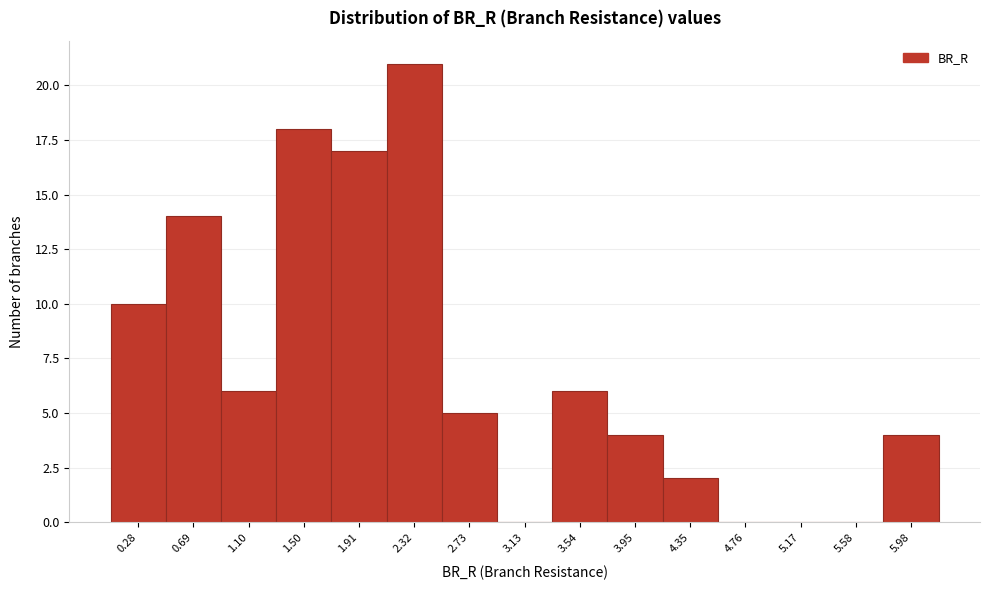

Reading left to right, transcribe this chart: for each bar, give the range it covers on the x-axis and its height. Neither the bar edges nor the heights are printed on the chart, so give them approximately, as read against the axes.

0.10 to 0.50: 10
0.50 to 0.90: 14
0.90 to 1.30: 6
1.30 to 1.70: 18
1.70 to 2.10: 17
2.10 to 2.50: 21
2.50 to 2.95: 5
2.95 to 3.35: 0
3.35 to 3.75: 6
3.75 to 4.15: 4
4.15 to 4.55: 2
4.55 to 4.95: 0
4.95 to 5.35: 0
5.35 to 5.80: 0
5.80 to 6.20: 4